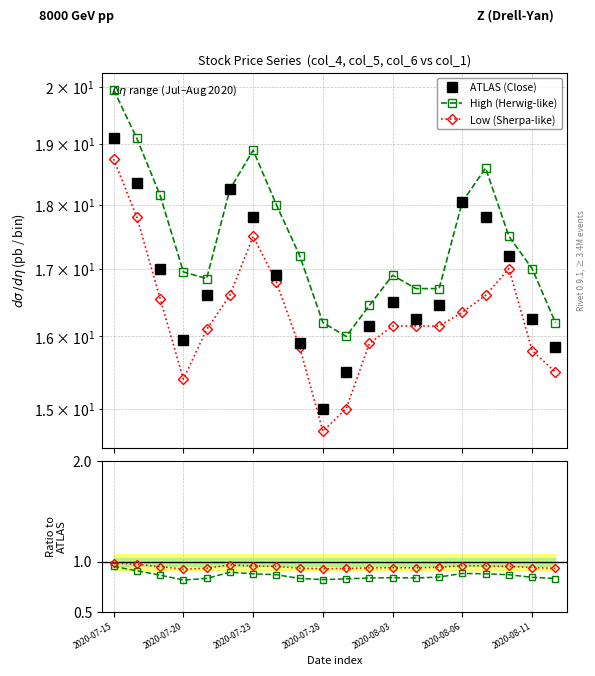

Reading left to right, transcribe all the data shown in this chart.

ATLAS (Close): 19.1	18.4	17.0	15.9	16.6	18.2	17.8	16.9	15.9	15.0	15.5	16.1	16.5	16.2	16.4	18.1	17.8	17.2	16.2	15.8
High (Herwig-like): 19.9	19.1	18.1	16.9	16.9	18.2	18.9	18.0	17.2	16.2	16.0	16.4	16.9	16.7	16.7	18.1	18.6	17.5	17.0	16.2
Low (Sherpa-like): 18.8	17.8	16.6	15.4	16.1	16.6	17.5	16.8	15.8	14.7	15.0	15.9	16.1	16.1	16.1	16.4	16.6	17.0	15.8	15.5
High / Close: 1.0	0.9	0.9	0.8	0.8	0.9	0.9	0.9	0.8	0.8	0.8	0.8	0.8	0.8	0.8	0.9	0.9	0.9	0.8	0.8
Low / Close: 1.0	1.0	1.0	0.9	0.9	1.0	1.0	1.0	0.9	0.9	0.9	0.9	0.9	0.9	0.9	1.0	1.0	1.0	0.9	0.9